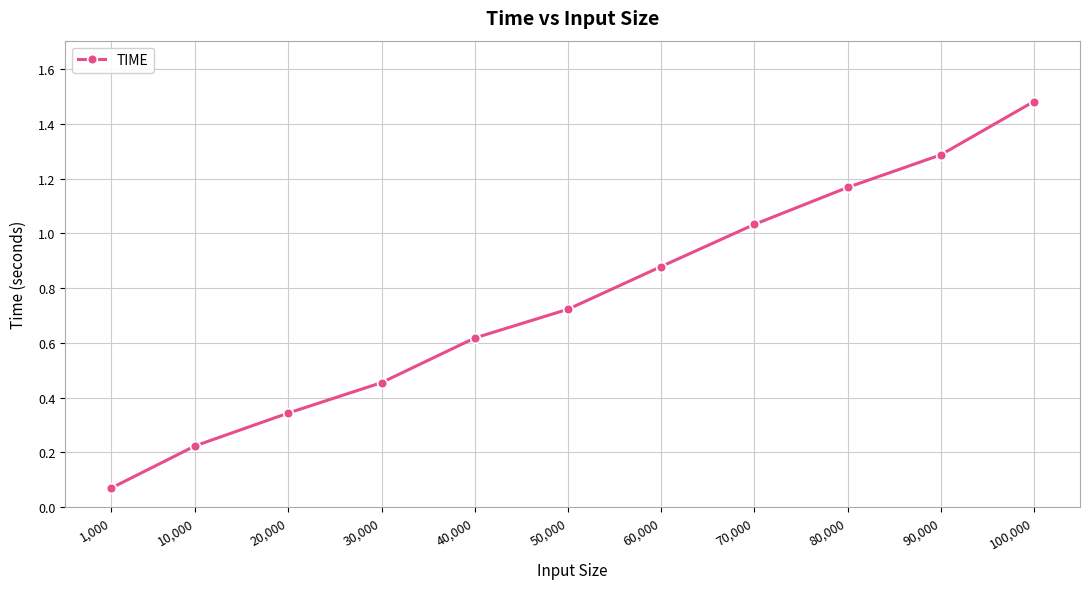

The chart shows a value of 1.3 at 50,000. True or false?

False